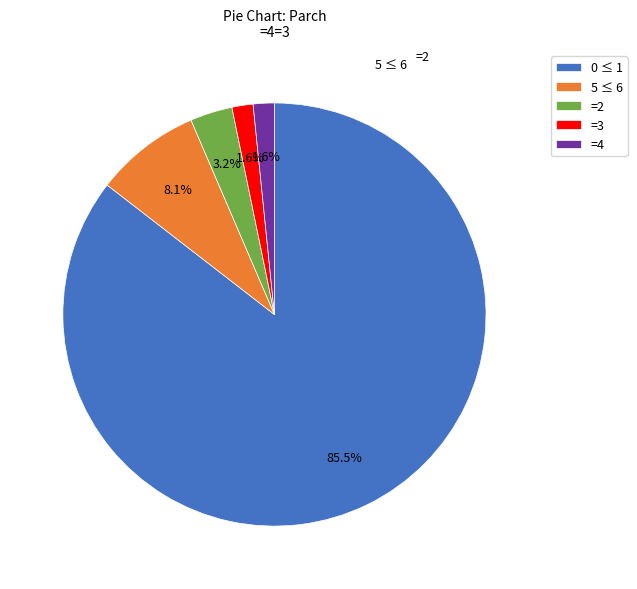

Which slice is the largest?

0 ≤ 1